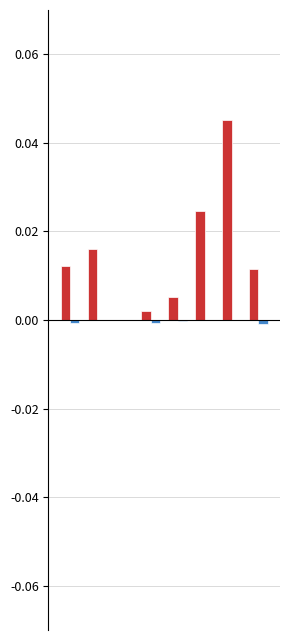

How many categories are shown in the chart?

8